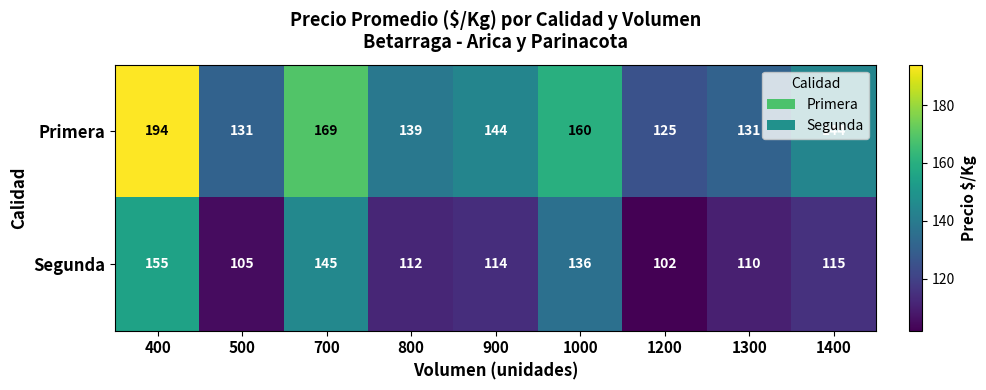

At which label does Segunda reach its peak?

400